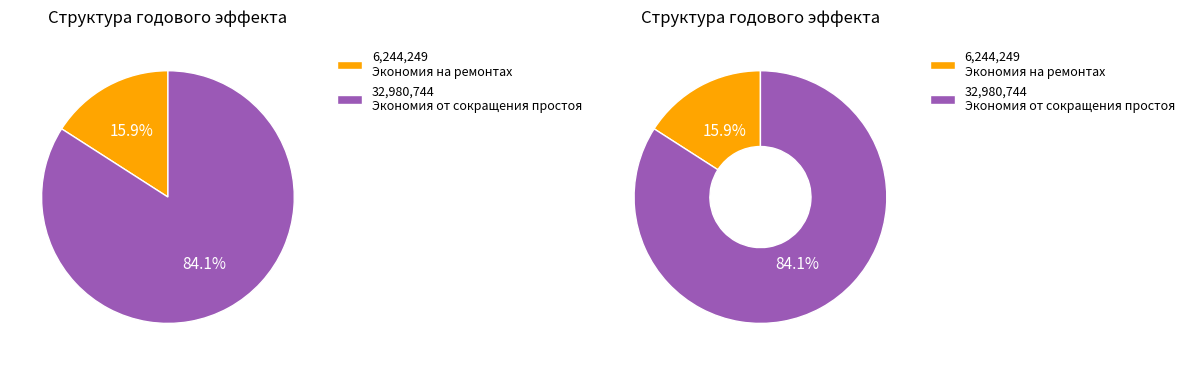

How many slices are in this pie chart?

2